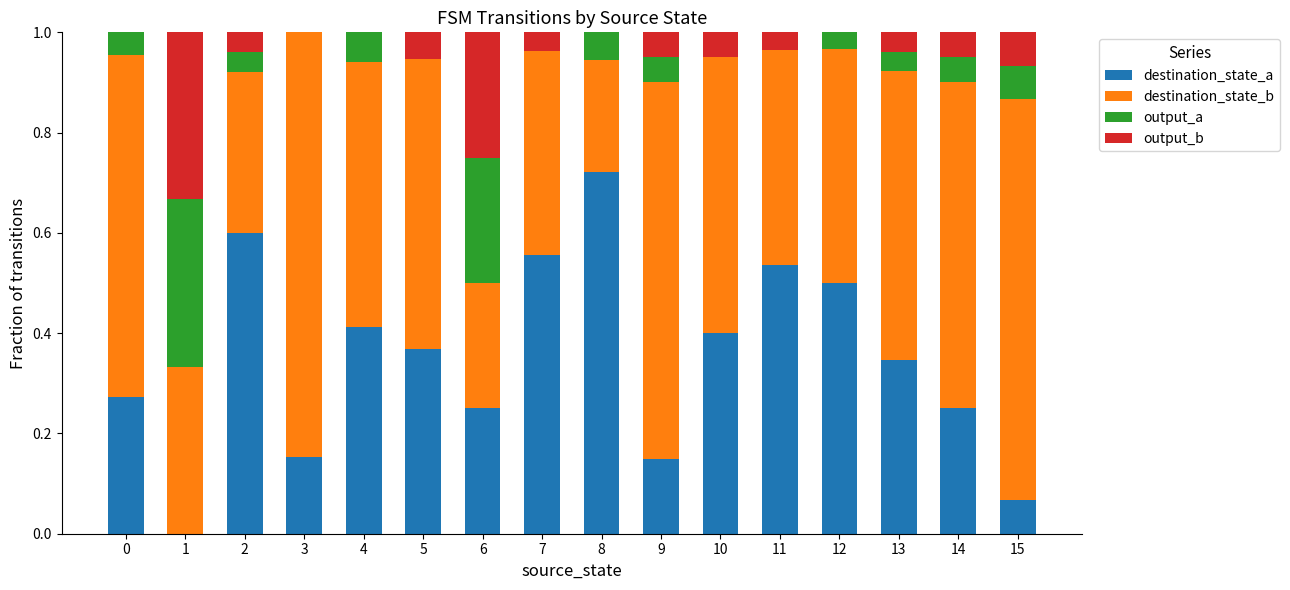

The destination_state_a series shows 0.4 at 5. True or false?

True